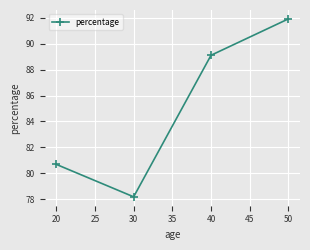

What is the difference between the maximum and minimum values?

13.7